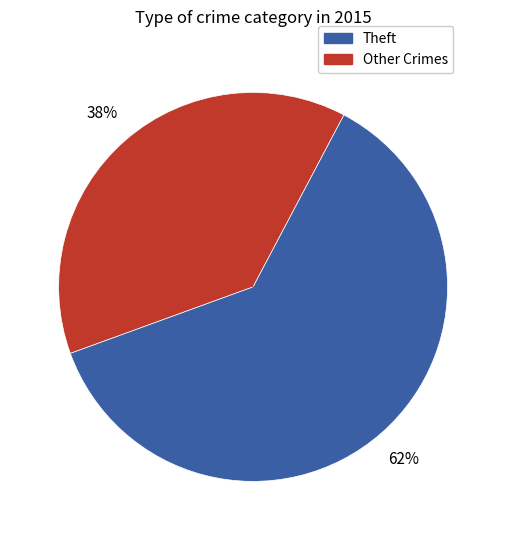

Does any single category account for the majority?

Yes